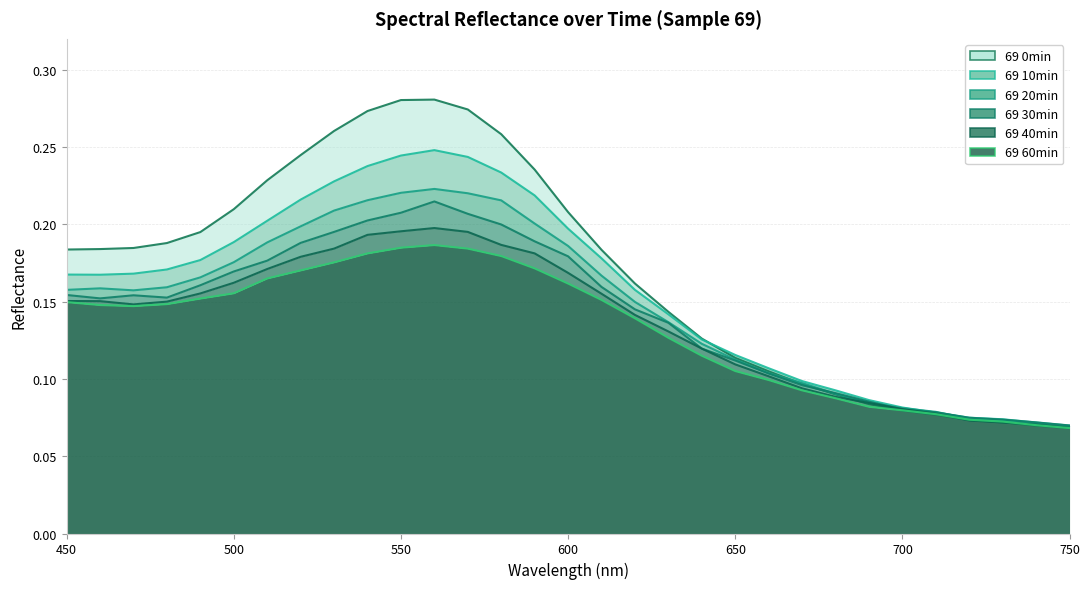

True or false: 69 20min and 69 40min cross at least once.

False